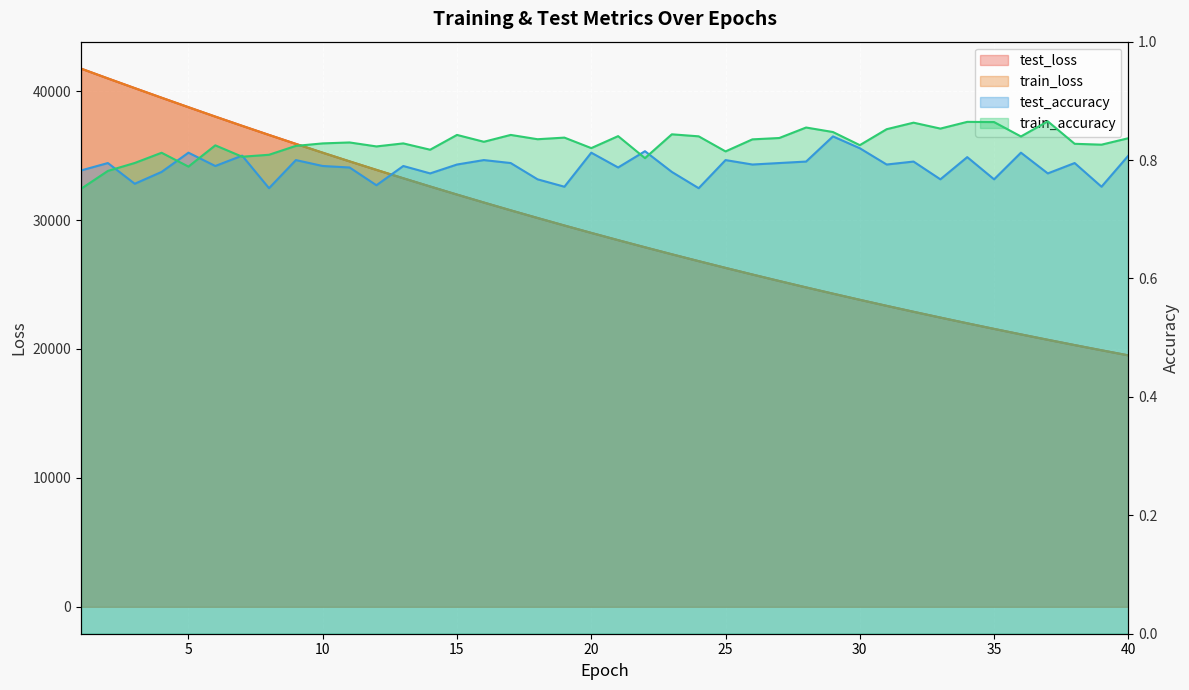

Reading right to left, list all the values displayed in this chart.

test_loss: 19504.5	19900.8	20303.3	20714.0	21132.7	21559.1	21993.4	22436.5	22887.1	23346.8	23814.9	24291.8	24777.7	25272.7	25777.1	26290.8	26813.8	27346.8	27889.6	28442.0	29005.0	29578.5	30162.0	30756.0	31361.5	31977.2	32605.0	33243.1	33892.2	34553.0	35225.1	35908.4	36603.8	37309.2	38025.9	38754.2	39490.2	40235.2	40985.9	41747.8
train_loss: 19504.2	19899.9	20303.0	20713.4	21132.2	21558.5	21992.9	22435.8	22886.7	23346.3	23814.6	24291.5	24777.1	25272.3	25776.7	26290.4	26813.1	27346.1	27889.3	28441.4	29004.7	29577.6	30161.4	30755.5	31360.9	31976.7	32604.5	33242.4	33891.4	34552.1	35224.2	35907.8	36602.5	37309.1	38025.3	38754.4	39489.3	40234.2	40987.2	41750.4
test_accuracy: 0.8	0.8	0.8	0.8	0.8	0.8	0.8	0.8	0.8	0.8	0.8	0.8	0.8	0.8	0.8	0.8	0.8	0.8	0.8	0.8	0.8	0.8	0.8	0.8	0.8	0.8	0.8	0.8	0.8	0.8	0.8	0.8	0.8	0.8	0.8	0.8	0.8	0.8	0.8	0.8
train_accuracy: 0.8	0.8	0.8	0.9	0.8	0.9	0.9	0.9	0.9	0.9	0.8	0.8	0.9	0.8	0.8	0.8	0.8	0.8	0.8	0.8	0.8	0.8	0.8	0.8	0.8	0.8	0.8	0.8	0.8	0.8	0.8	0.8	0.8	0.8	0.8	0.8	0.8	0.8	0.8	0.8